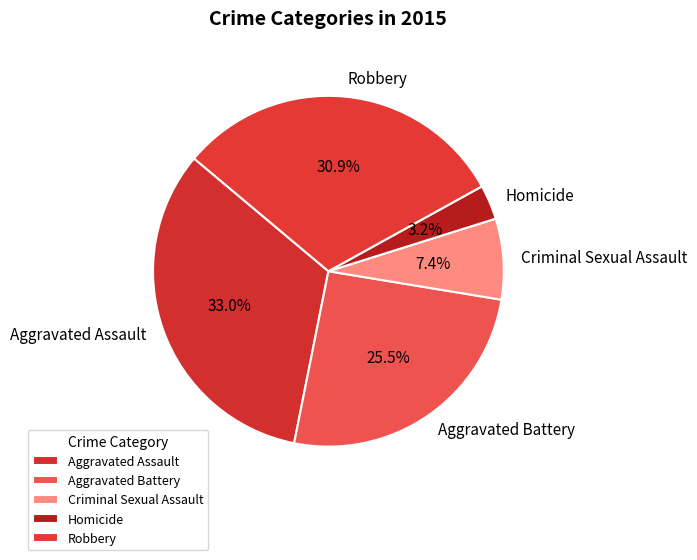

How much of the chart is everything except Aggravated Battery?

74.5%